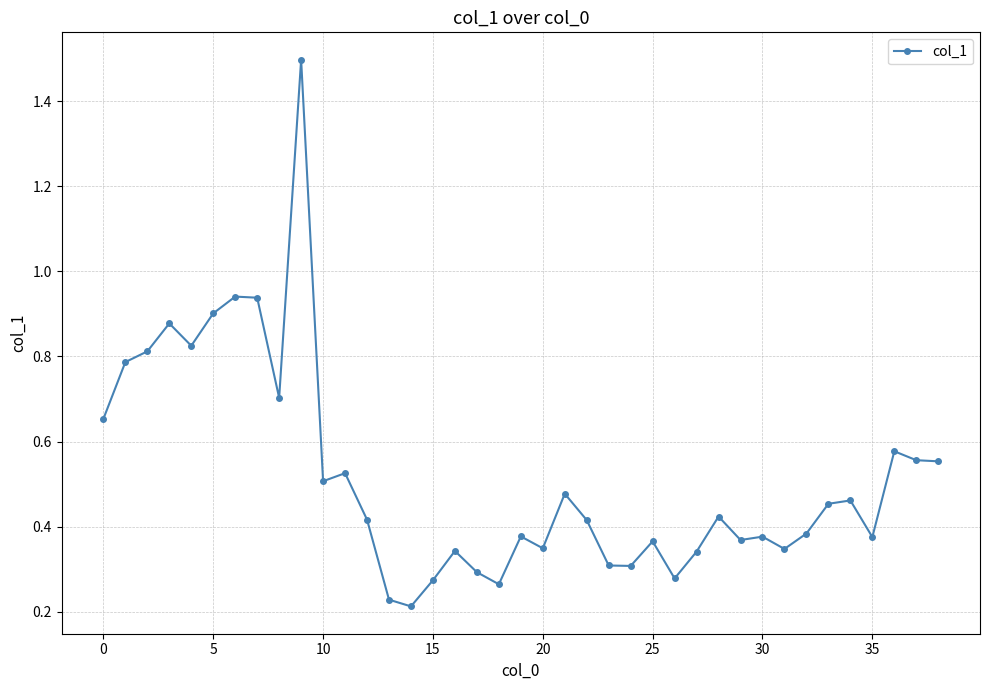

What is the maximum value shown in the chart?

1.5